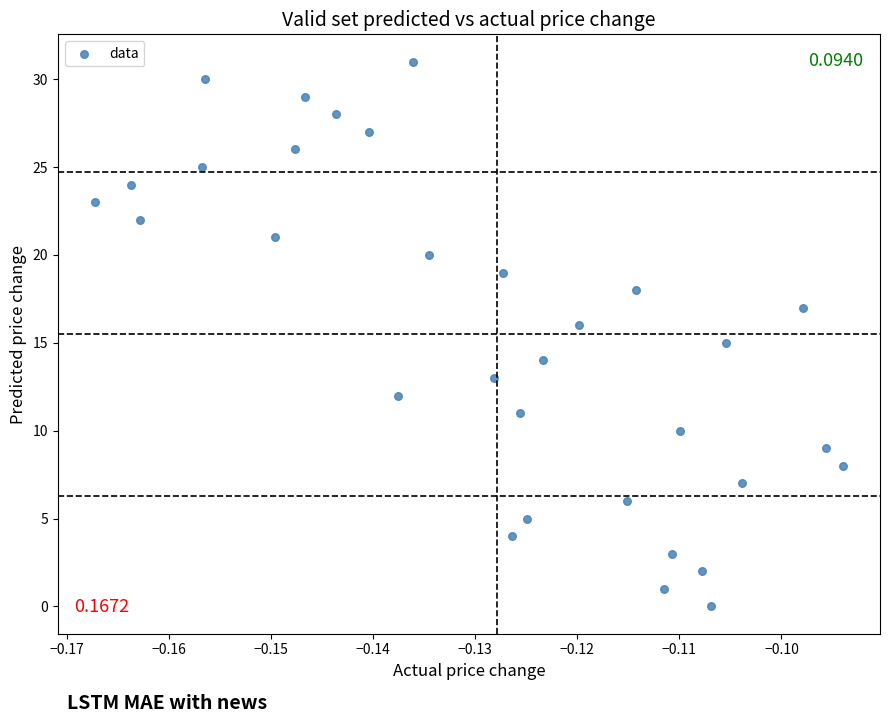

What is the range of Y values (max minus min)?

31